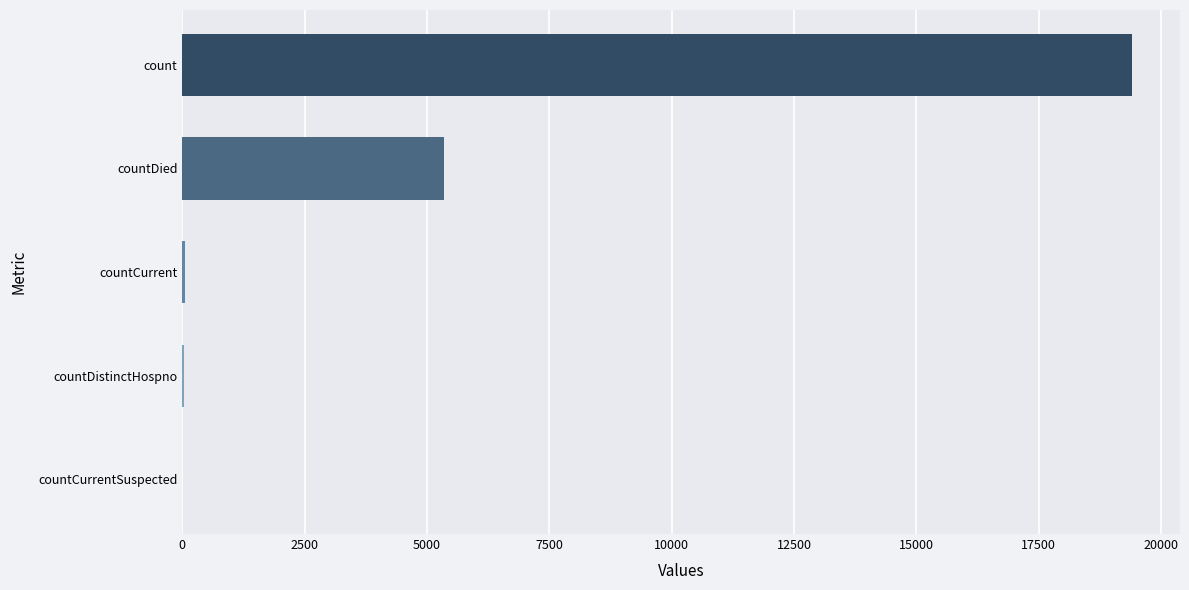

Are the bars horizontal?

Yes